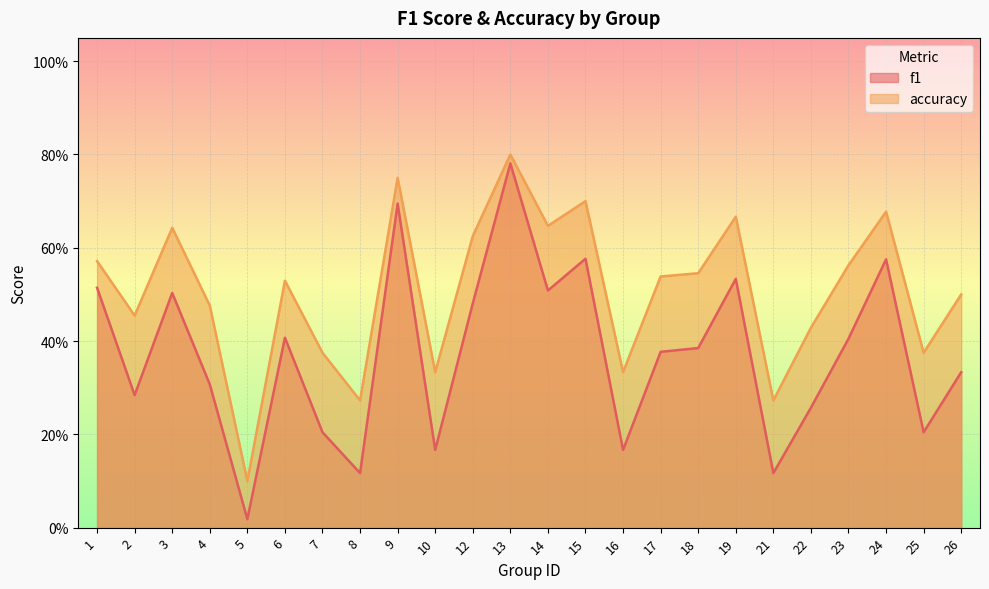

Which has a higher value, 8 or 26?

26